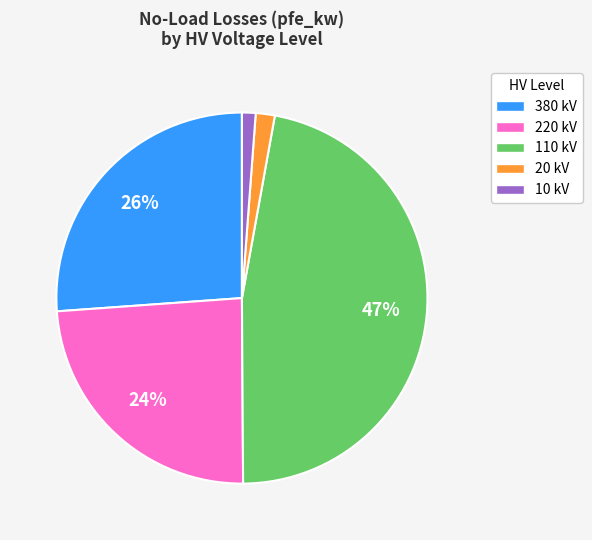

To the nearest percent, what is the average slice percentage?

20%